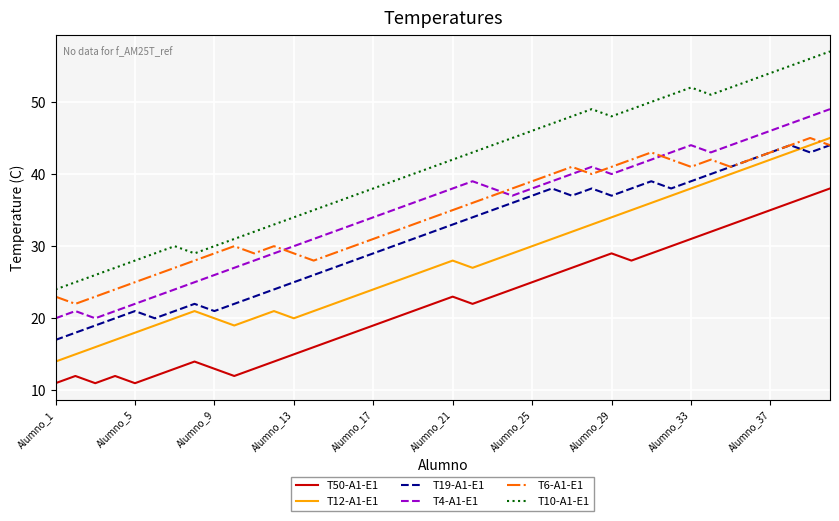

How many times do T6-A1-E1 and T4-A1-E1 cross each other?

5